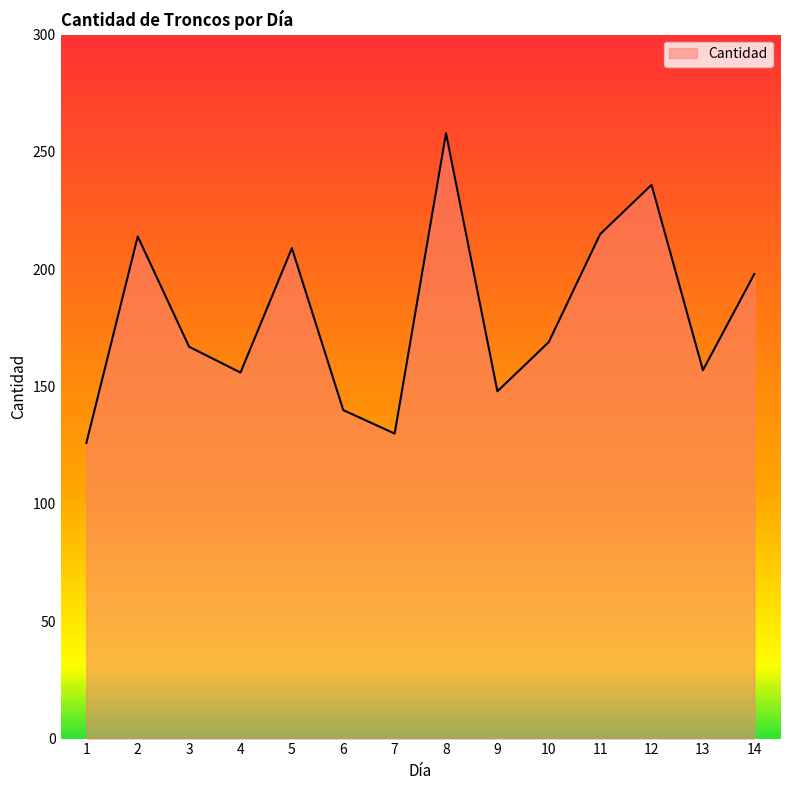

What is the smallest value displayed?

126